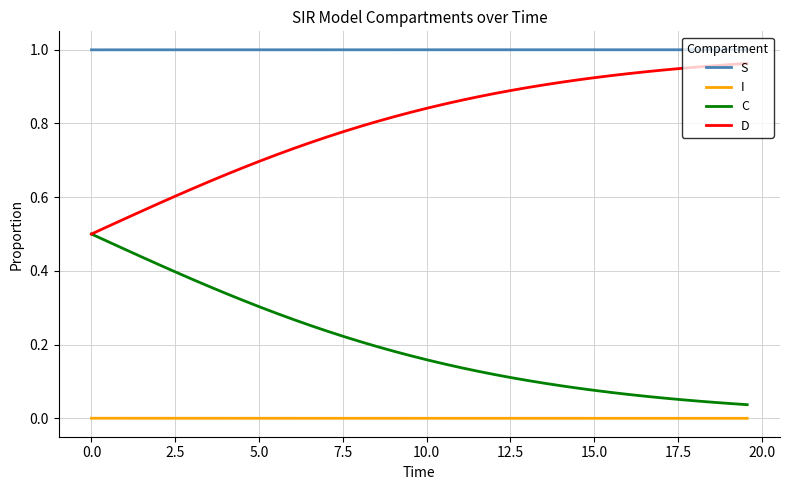

True or false: I and D cross at least once.

False